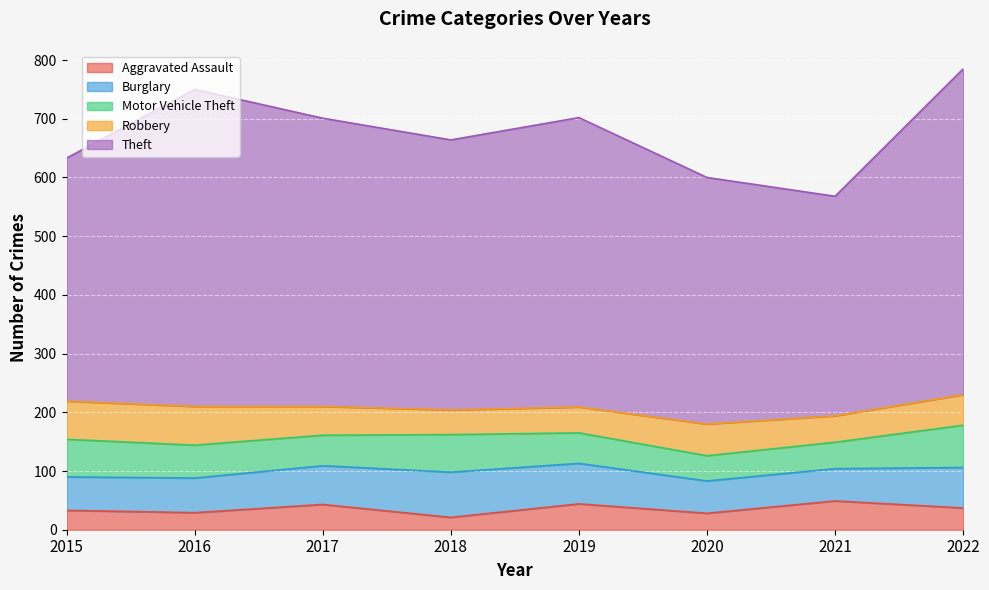

What is the sum of all Theft values?

3747